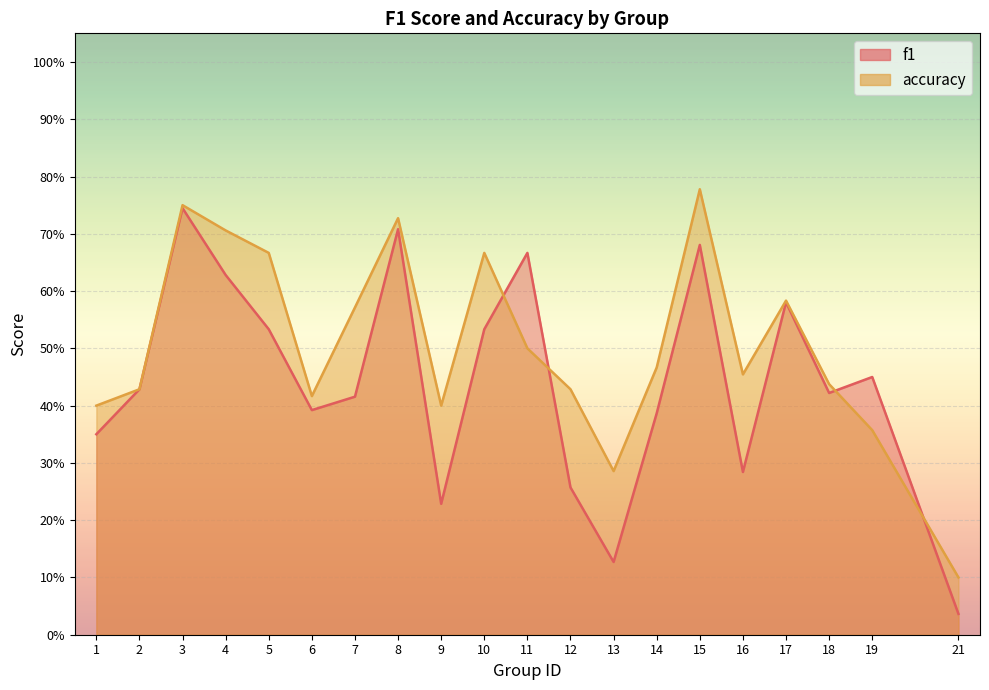

What is the difference between the maximum and second lowest values in the accuracy series?

0.5